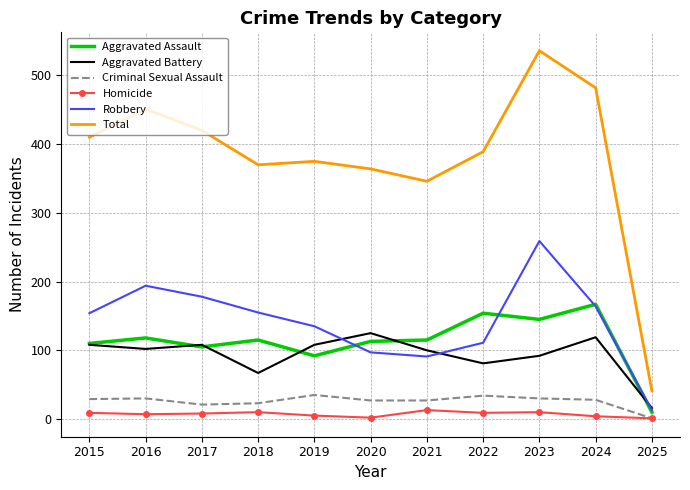

How many categories are shown in the chart?

11